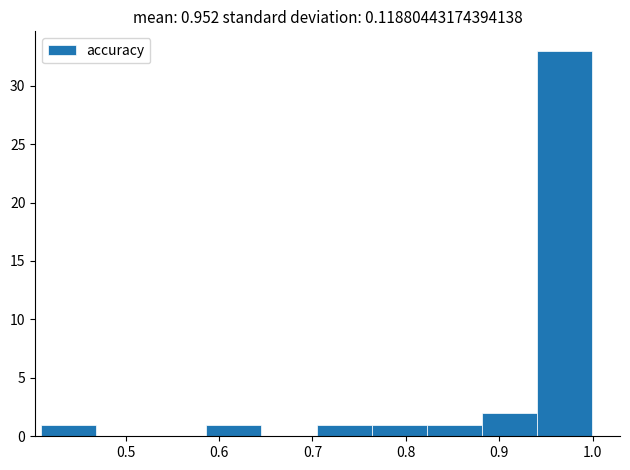

Over which range of the x-axis is the bar tallest?

0.94 to 1.00